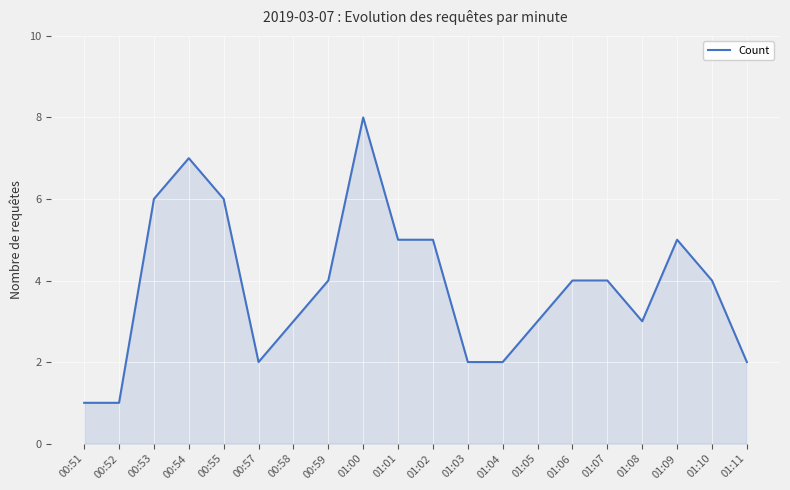

How many lines are shown in the chart?

1